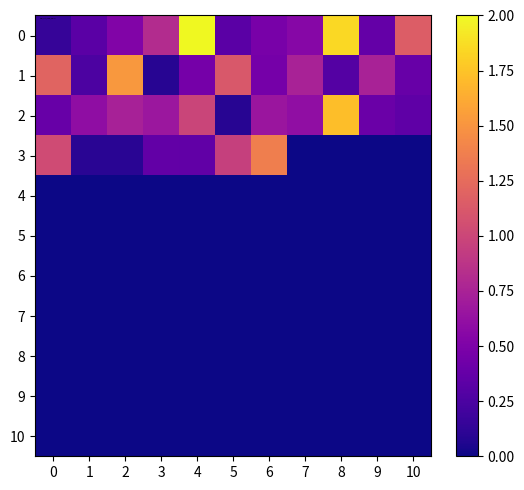

Reading left to right, transcribe all the data shown in this chart.

0: 0=0.2	1=0.3	2=0.5	3=0.8	4=2.0	5=0.3	6=0.5	7=0.6	8=1.8	9=0.4	10=1.2
1: 0=1.2	1=0.3	2=1.5	3=0.1	4=0.5	5=1.1	6=0.5	7=0.7	8=0.3	9=0.7	10=0.4
2: 0=0.4	1=0.6	2=0.7	3=0.7	4=1.0	5=0.1	6=0.7	7=0.6	8=1.7	9=0.4	10=0.4
3: 0=1.0	1=0.1	2=0.1	3=0.4	4=0.4	5=1.0	6=1.4	7=0.0	8=0.0	9=0.0	10=0.0
4: 0=0.0	1=0.0	2=0.0	3=0.0	4=0.0	5=0.0	6=0.0	7=0.0	8=0.0	9=0.0	10=0.0
5: 0=0.0	1=0.0	2=0.0	3=0.0	4=0.0	5=0.0	6=0.0	7=0.0	8=0.0	9=0.0	10=0.0
6: 0=0.0	1=0.0	2=0.0	3=0.0	4=0.0	5=0.0	6=0.0	7=0.0	8=0.0	9=0.0	10=0.0
7: 0=0.0	1=0.0	2=0.0	3=0.0	4=0.0	5=0.0	6=0.0	7=0.0	8=0.0	9=0.0	10=0.0
8: 0=0.0	1=0.0	2=0.0	3=0.0	4=0.0	5=0.0	6=0.0	7=0.0	8=0.0	9=0.0	10=0.0
9: 0=0.0	1=0.0	2=0.0	3=0.0	4=0.0	5=0.0	6=0.0	7=0.0	8=0.0	9=0.0	10=0.0
10: 0=0.0	1=0.0	2=0.0	3=0.0	4=0.0	5=0.0	6=0.0	7=0.0	8=0.0	9=0.0	10=0.0